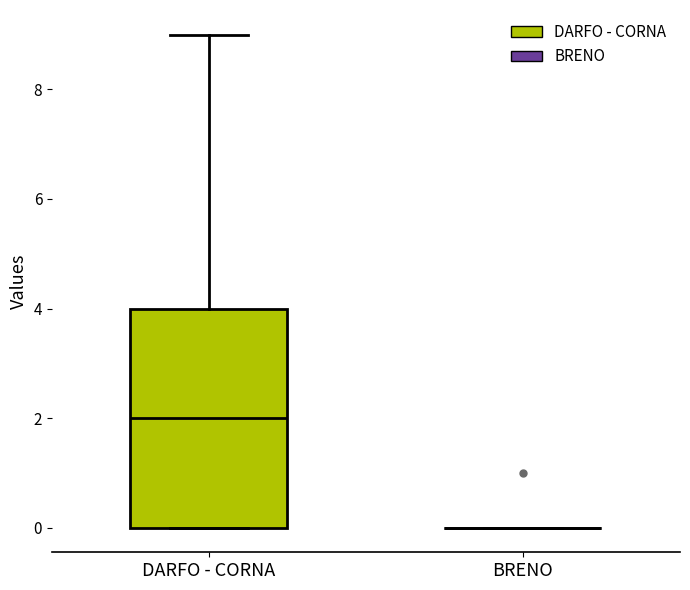

Comparing the boxes themselves (not the whiskers), which one is the tallest?

DARFO - CORNA